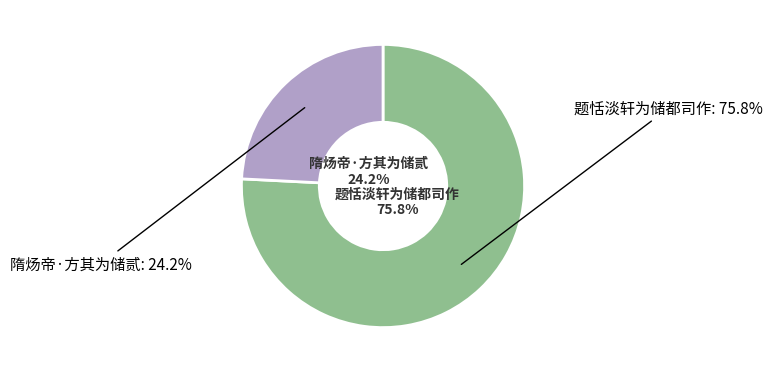

What percentage is NOT represented by 题恬淡轩为储都司作?

24.2%